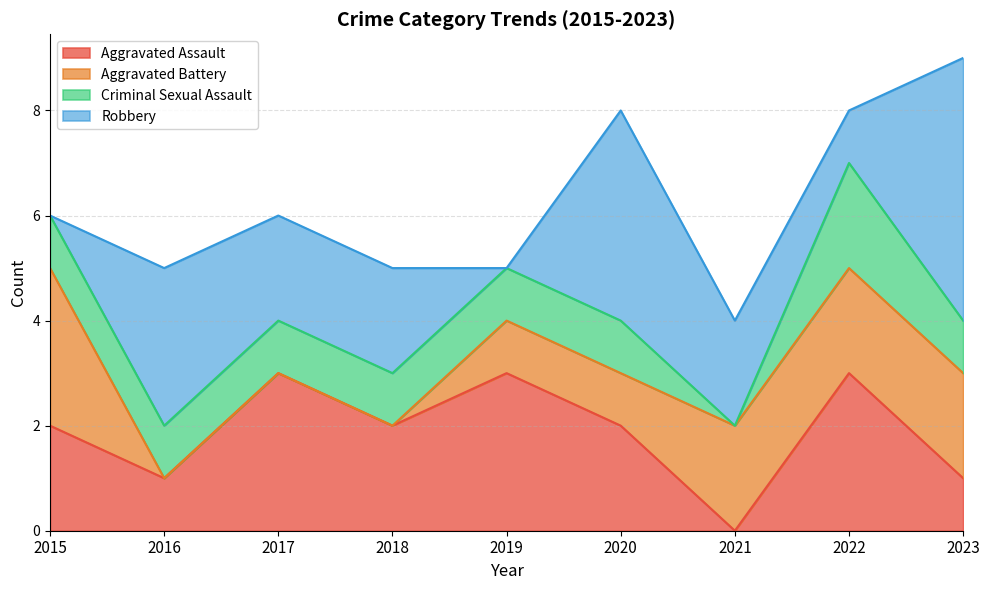

Read the Robbery value at 2018.

2